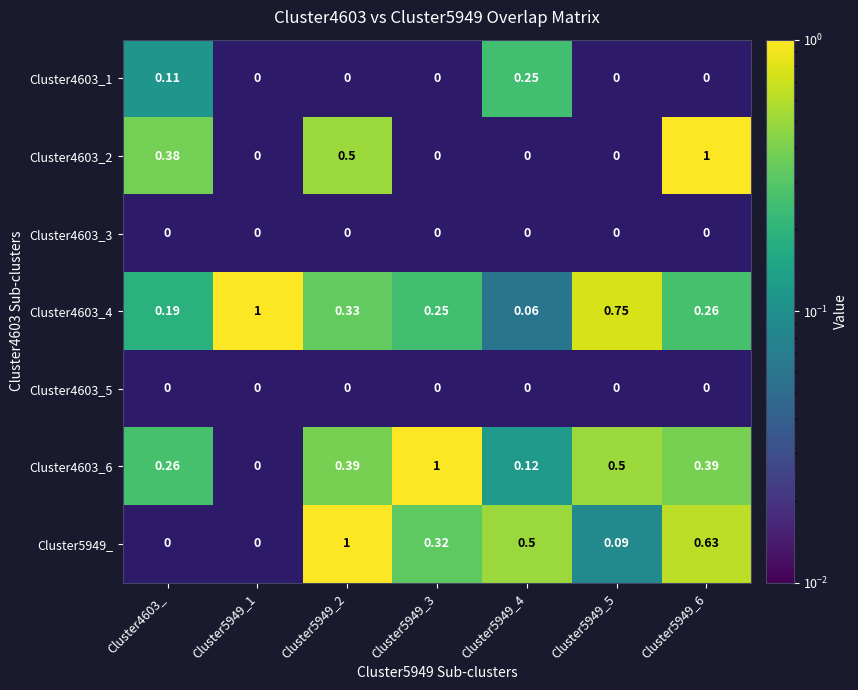

What is the difference between the maximum and second lowest values in the Cluster4603_2 series?

1.0